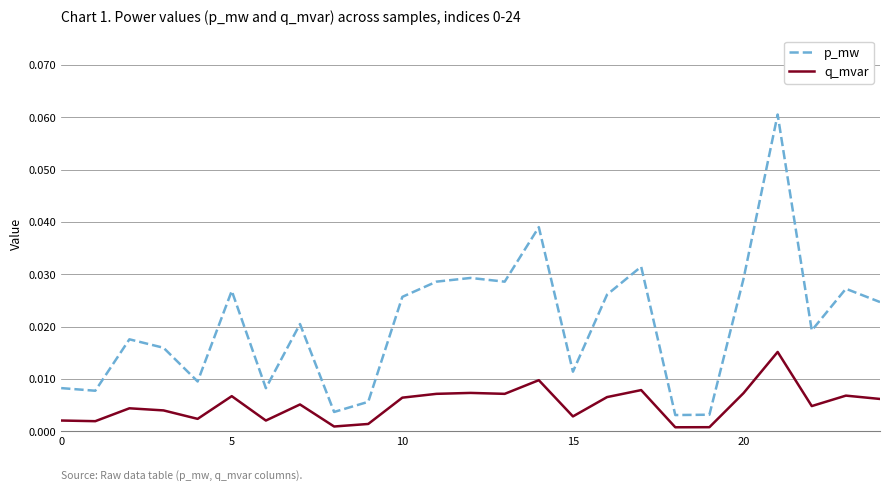

True or false: p_mw and q_mvar cross at least once.

False